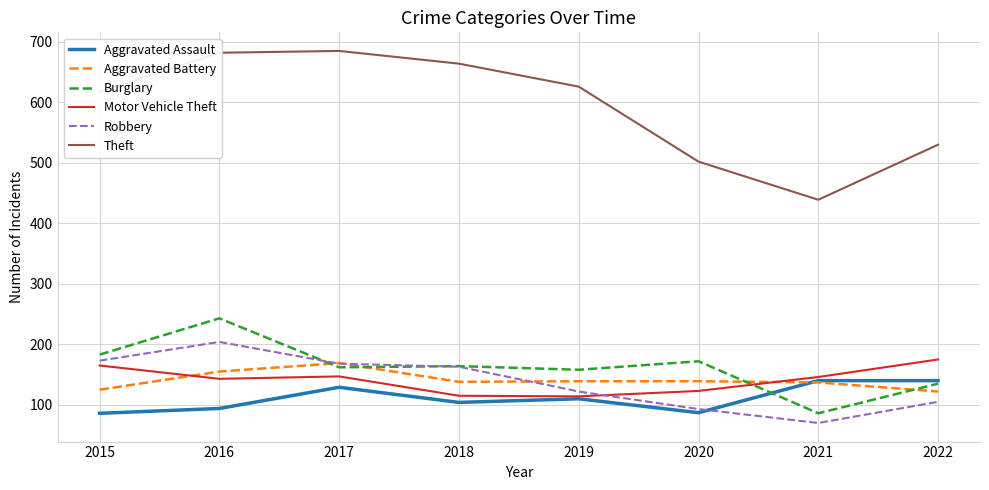

Is this an area chart (filled region under the line)?

No